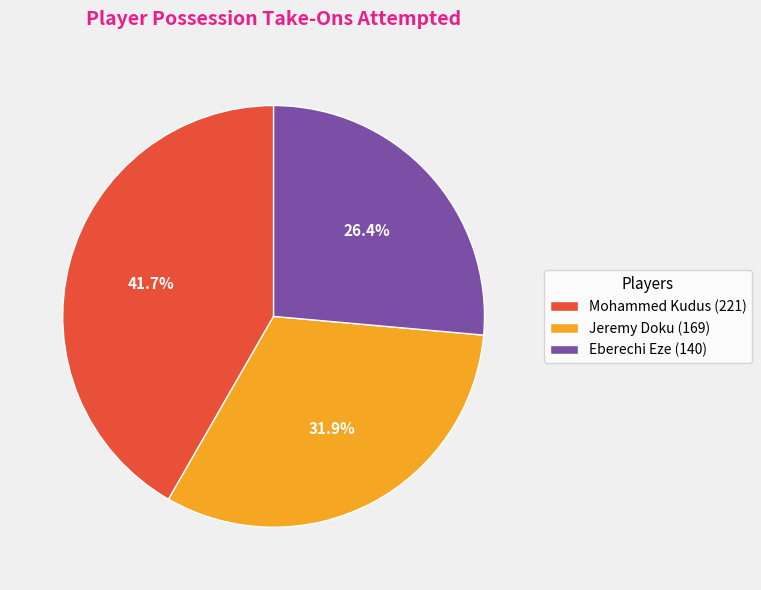

Rank the categories by value from highest to lowest.

Mohammed Kudus, Jeremy Doku, Eberechi Eze